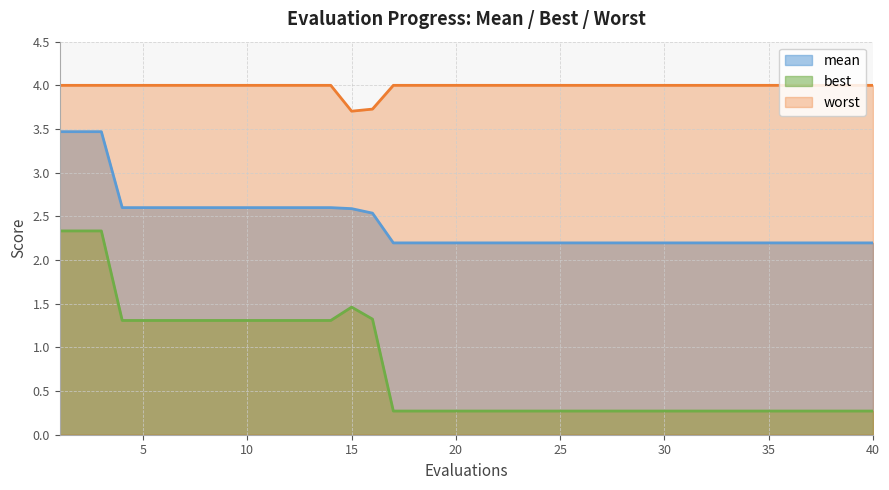

True or false: worst has a value of 3.7 at 15.

True